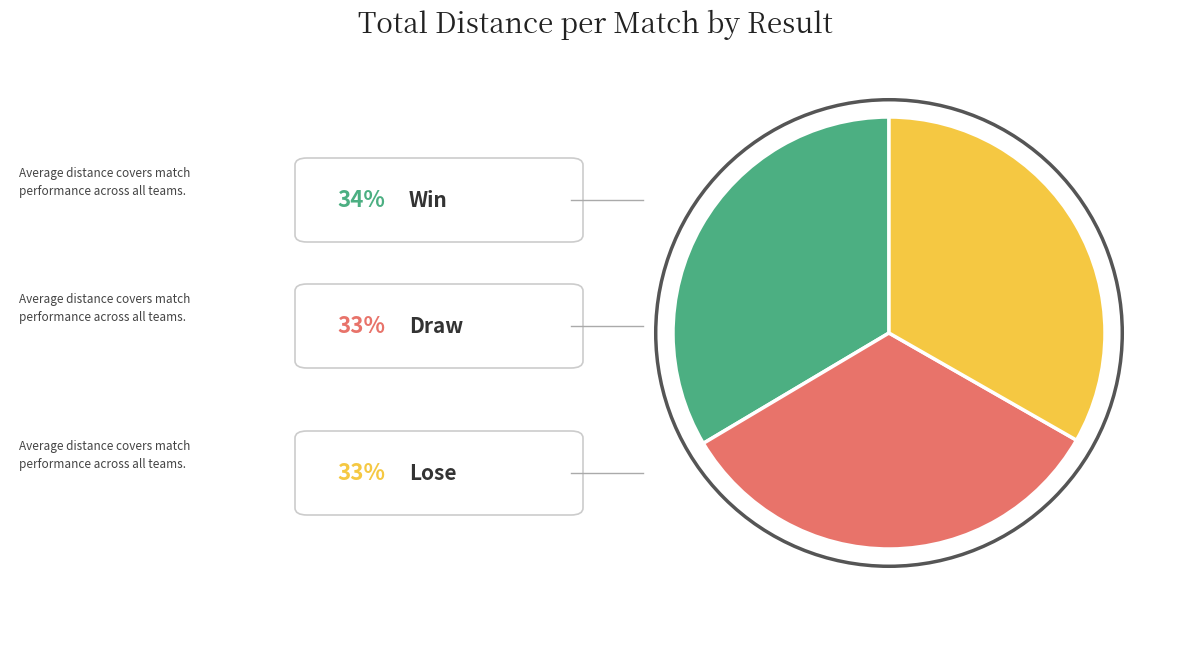

The win slice represents 41% of the pie. True or false?

False